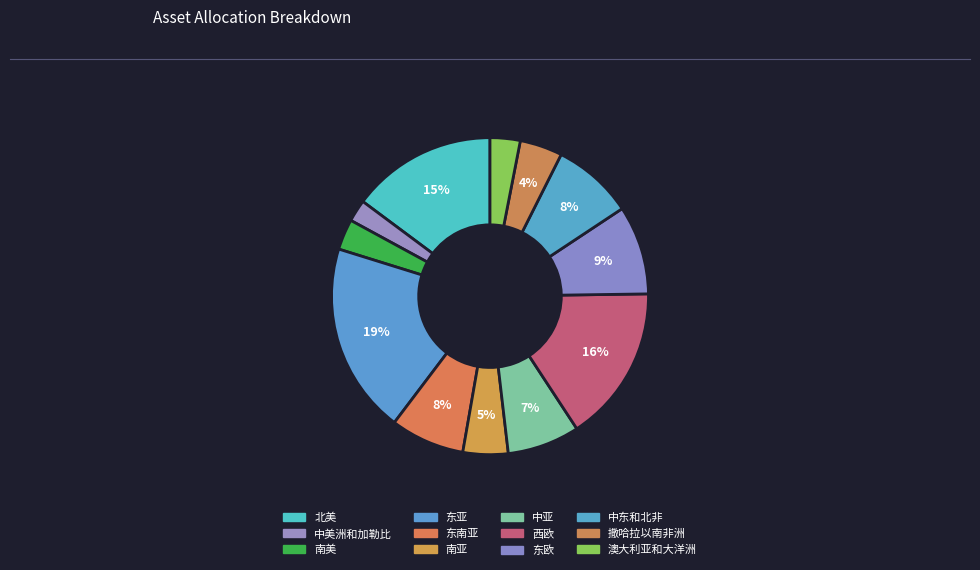

To the nearest percent, what is the average slice percentage?

8%